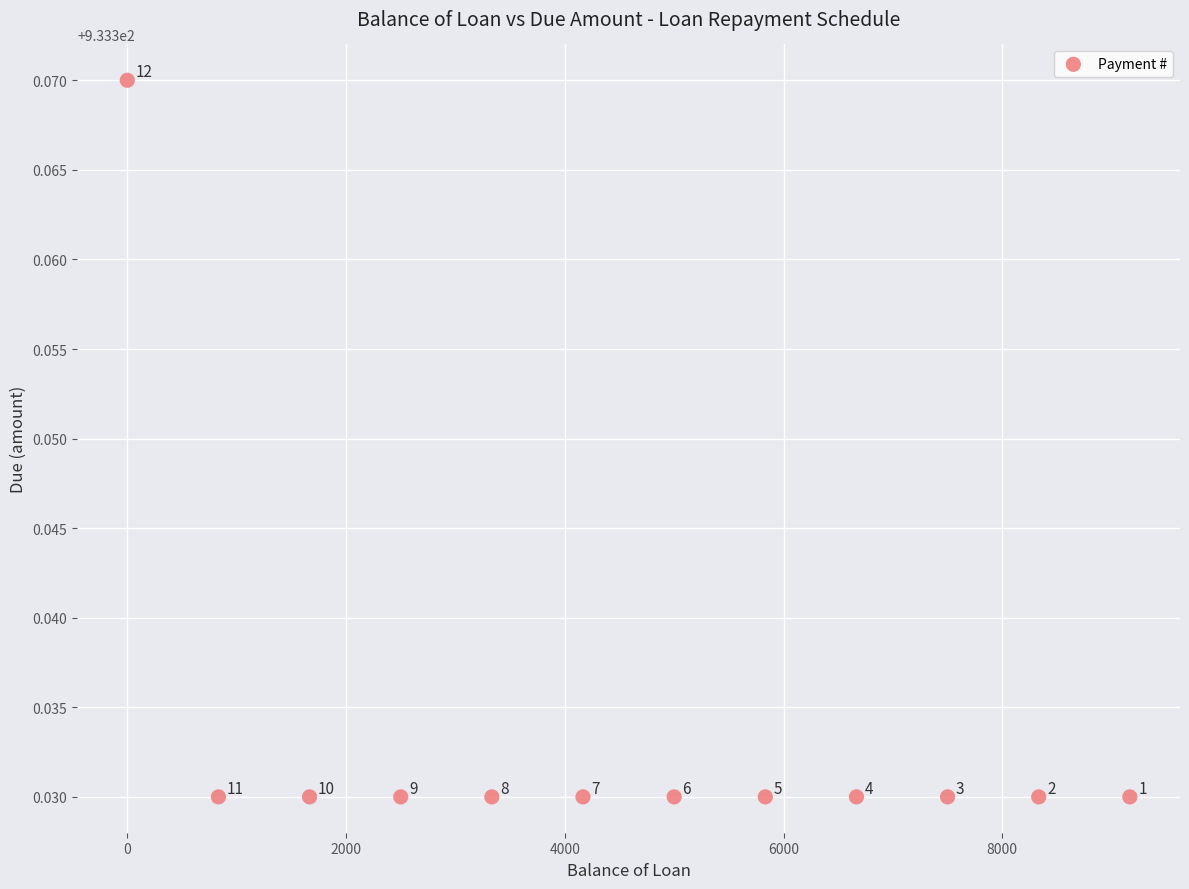

What is the average X value?

4583.4